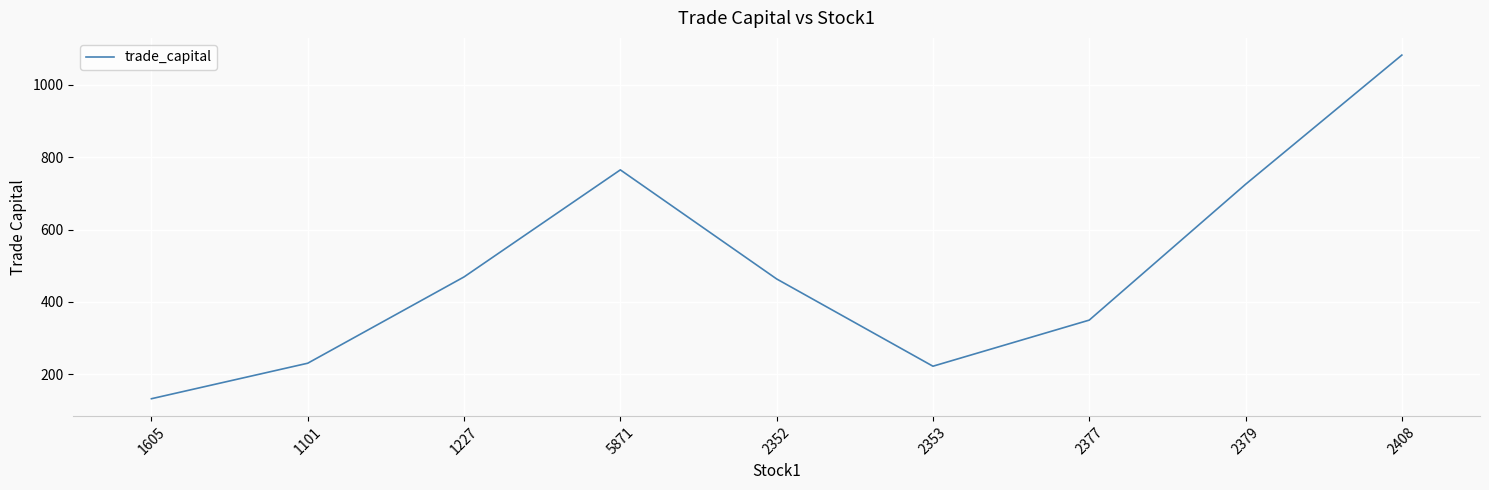

Read the value at 2352.

463.3